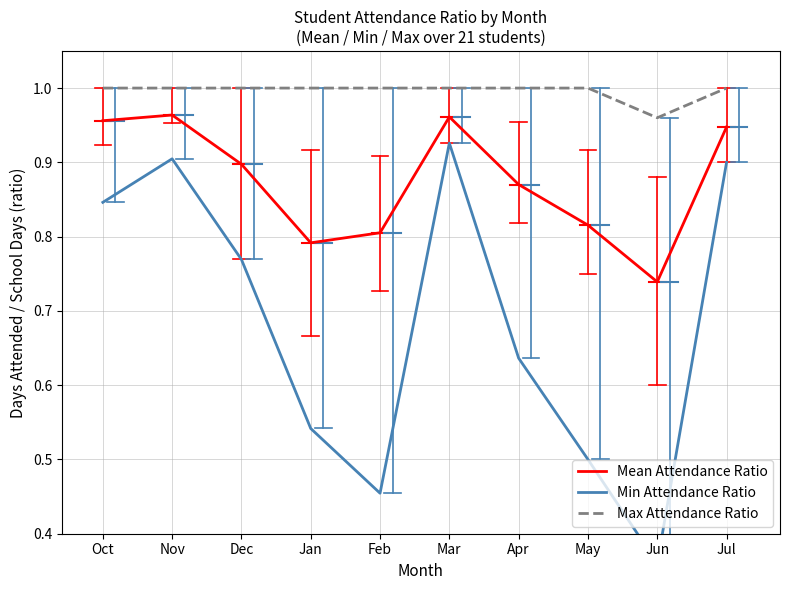

What is the average value of the Min Attendance Ratio series?

0.7